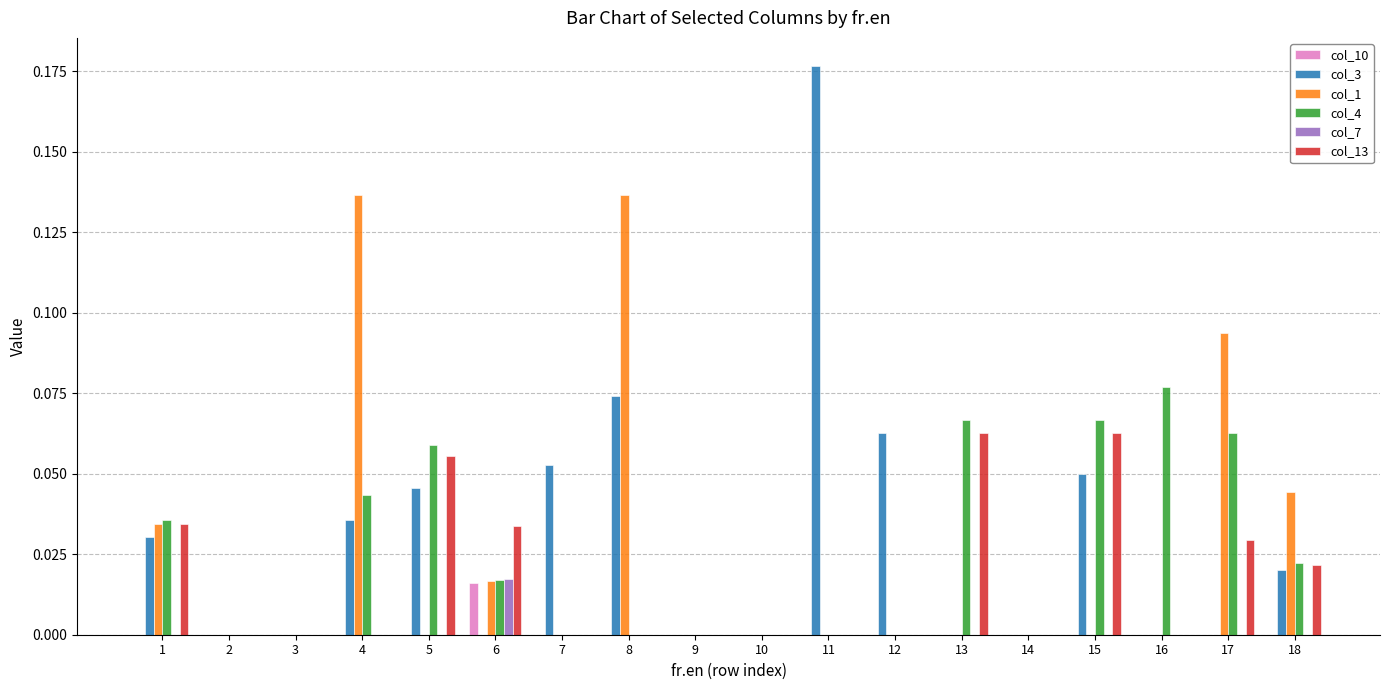

Which label corresponds to the largest value in the chart?

11